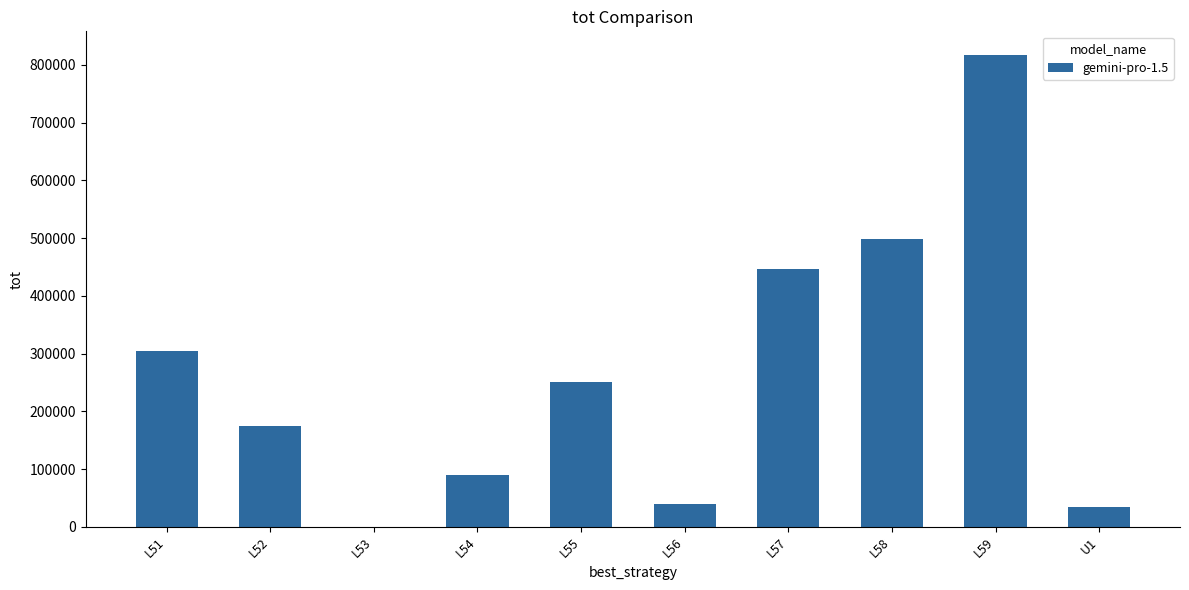

What is the change in value from L55 to L59?

+565600.0